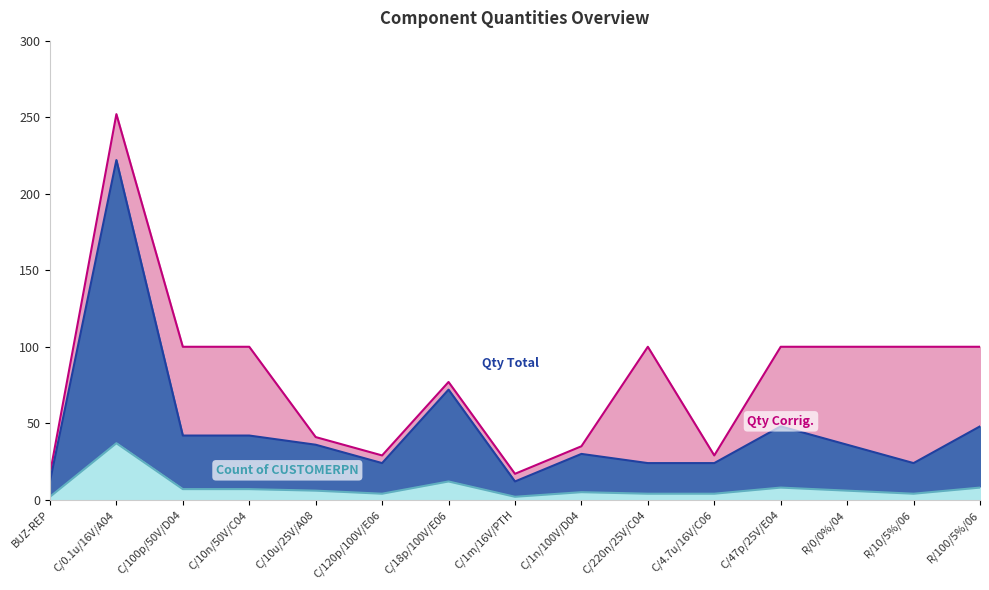

Which series has the widest spread of values?

Qty Corrig.